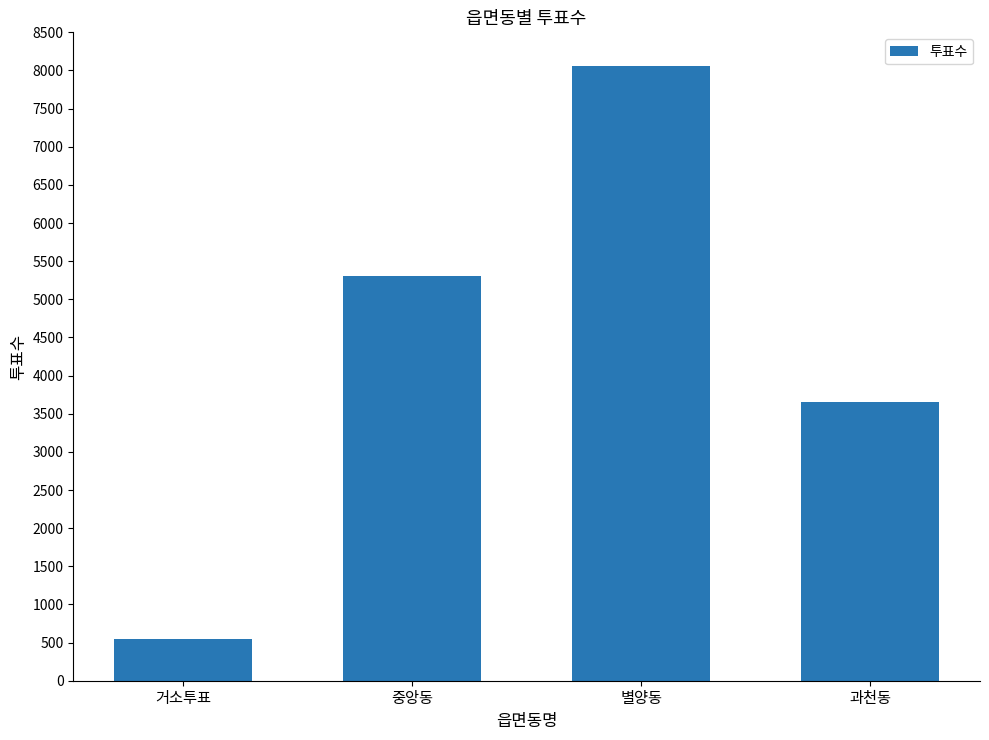

List the labels in order of value, smallest first.

거소투표, 과천동, 중앙동, 별양동